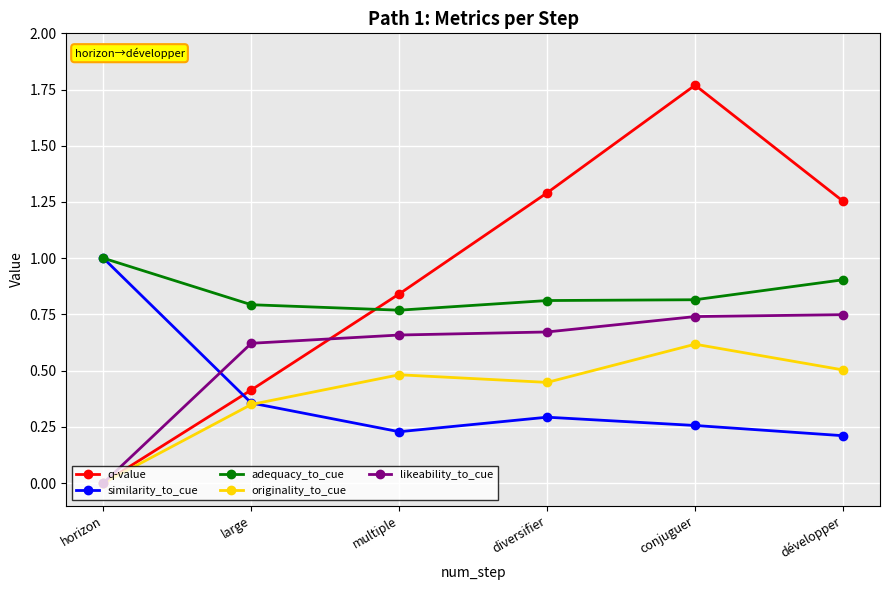

Does the chart have visible grid lines?

Yes